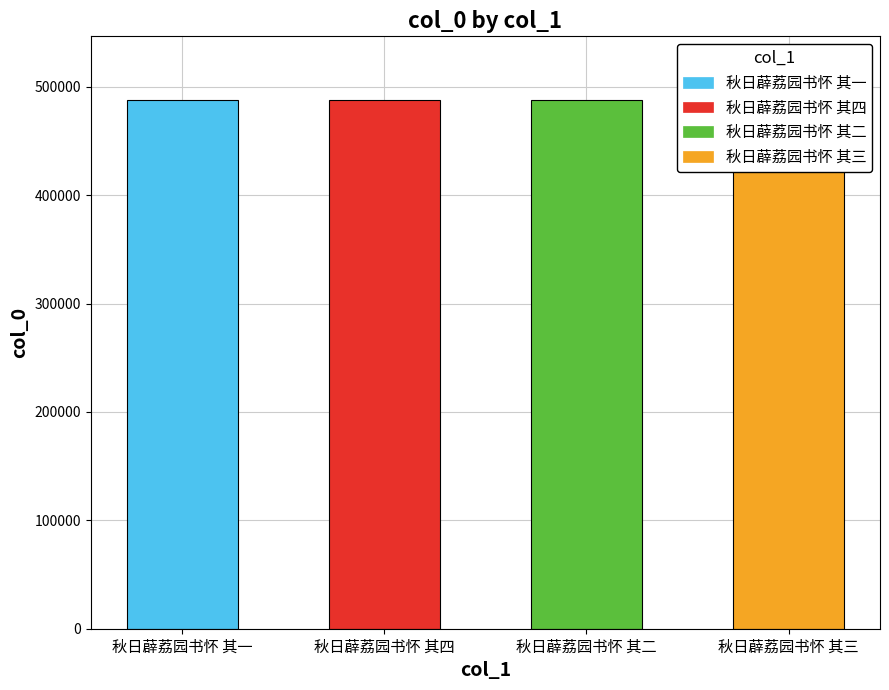

Is it true that the value at 秋日薜荔园书怀 其三 is 831520?

False